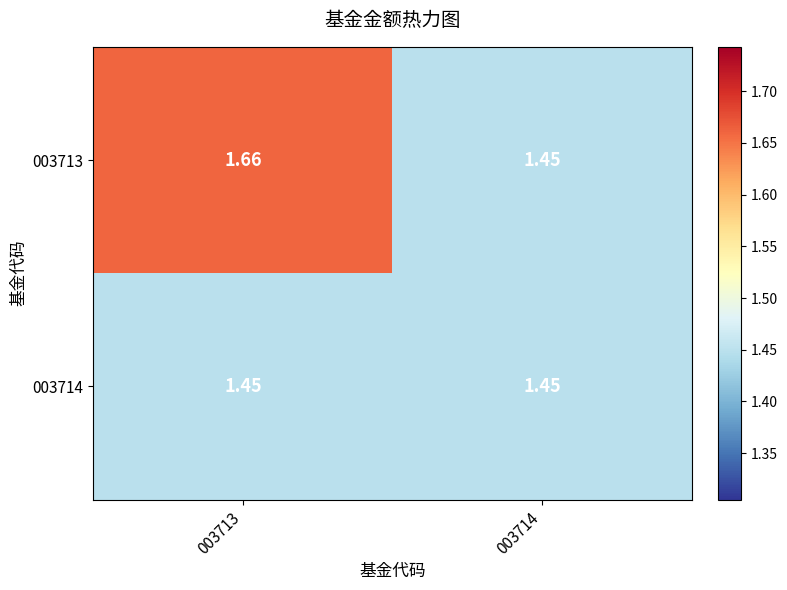

At how many categories does at least one series exceed 1?

2